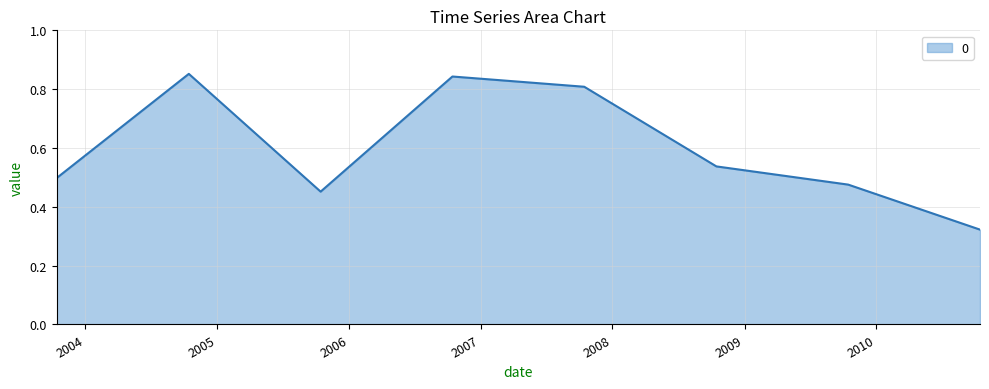

Count the values in the range 0 to 1.

8